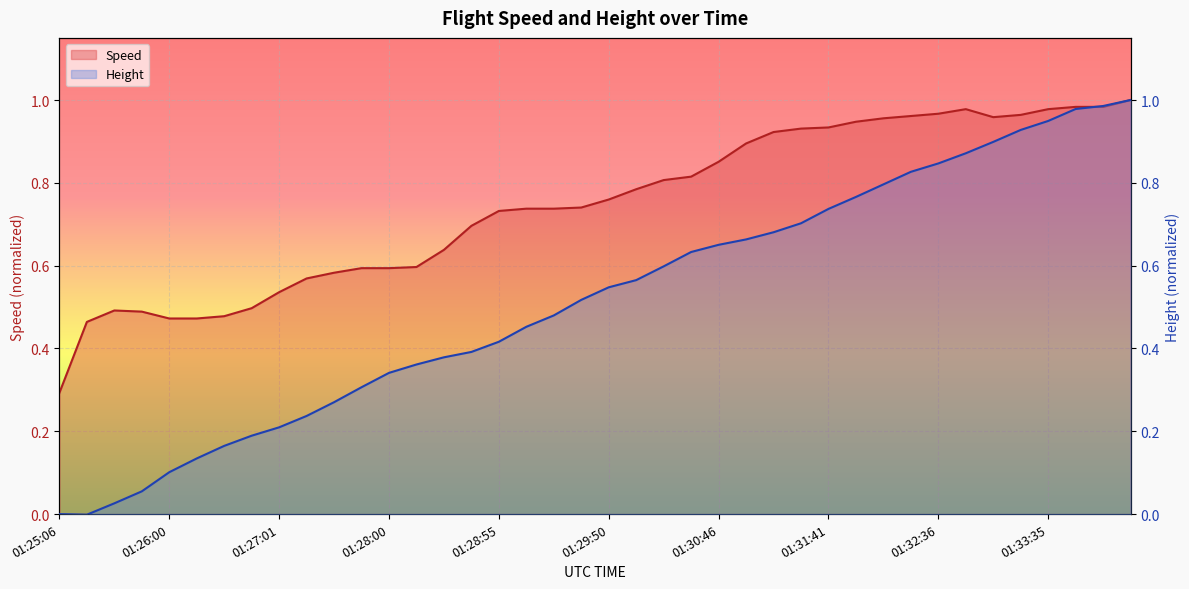

What is the sum of the Speed values at 01:31:00 and 01:25:20?

1.4